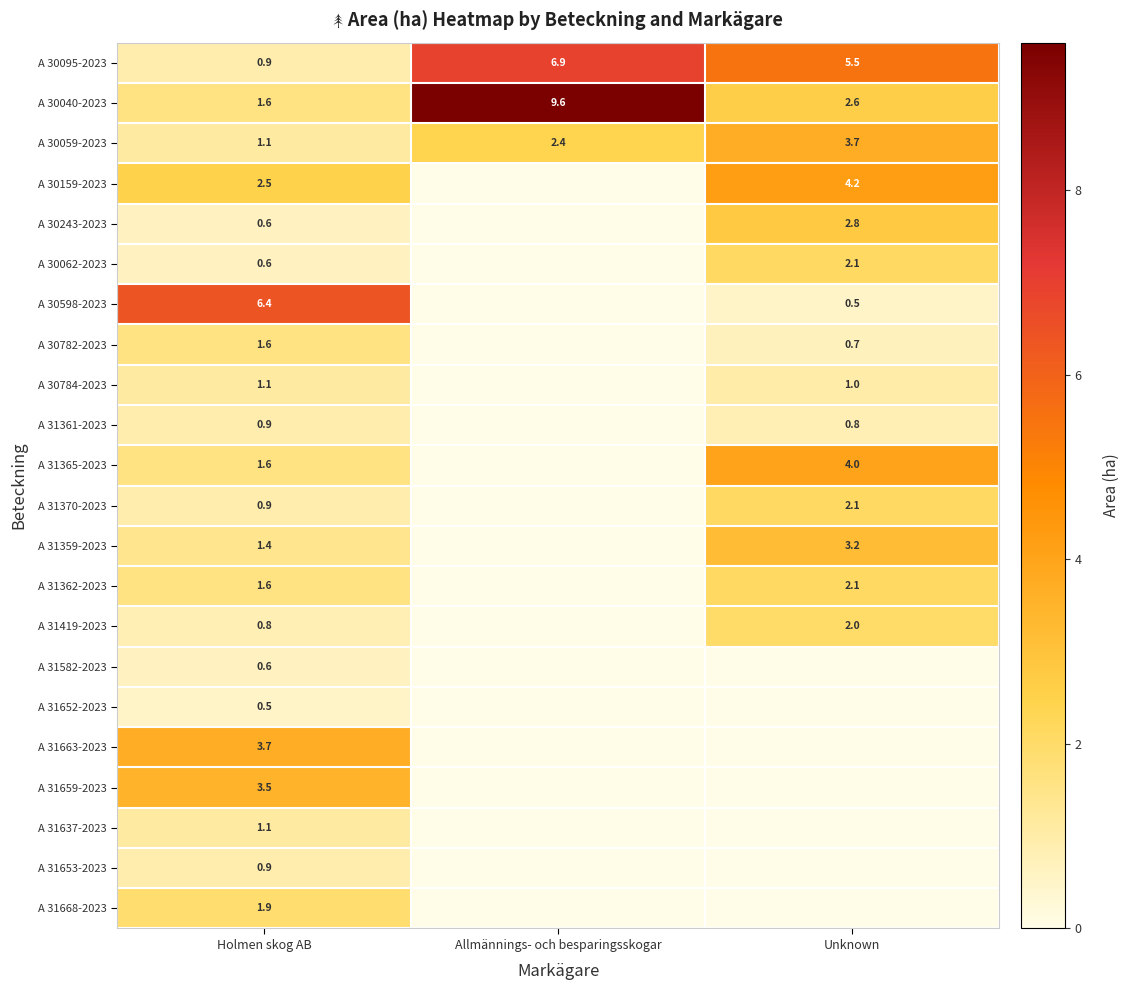

At which label is A 30059-2023 closest to 2?

Allmännings- och besparingsskogar